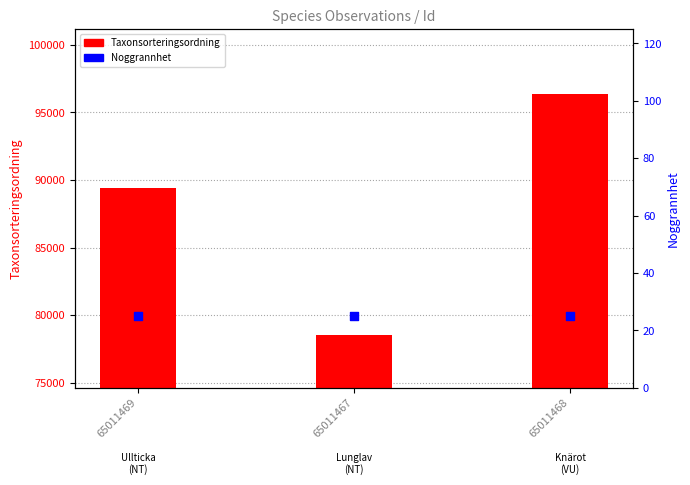

At how many categories does at least one series exceed 72115?

3